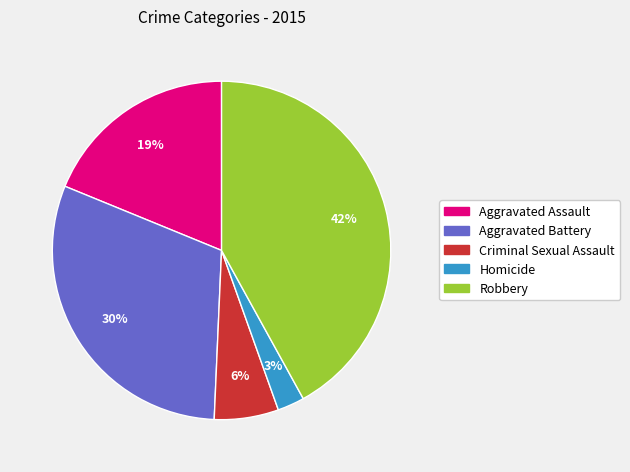

The Criminal Sexual Assault slice represents 6% of the pie. True or false?

True